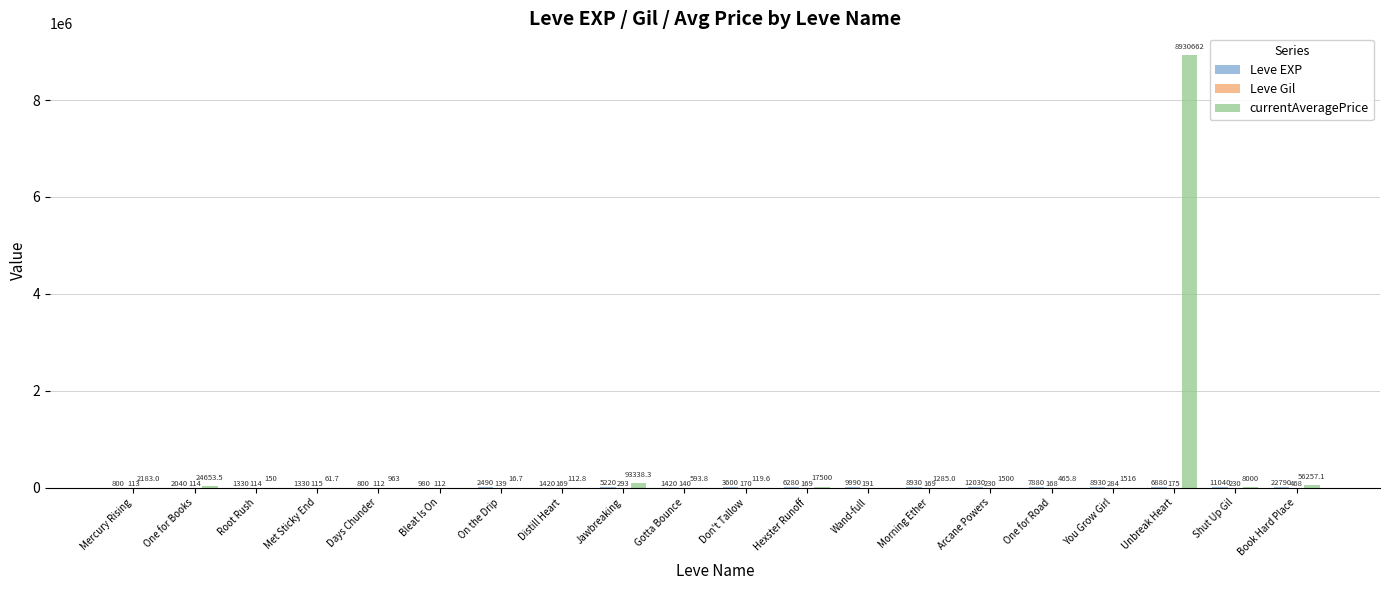

How many data points does each series have?

20